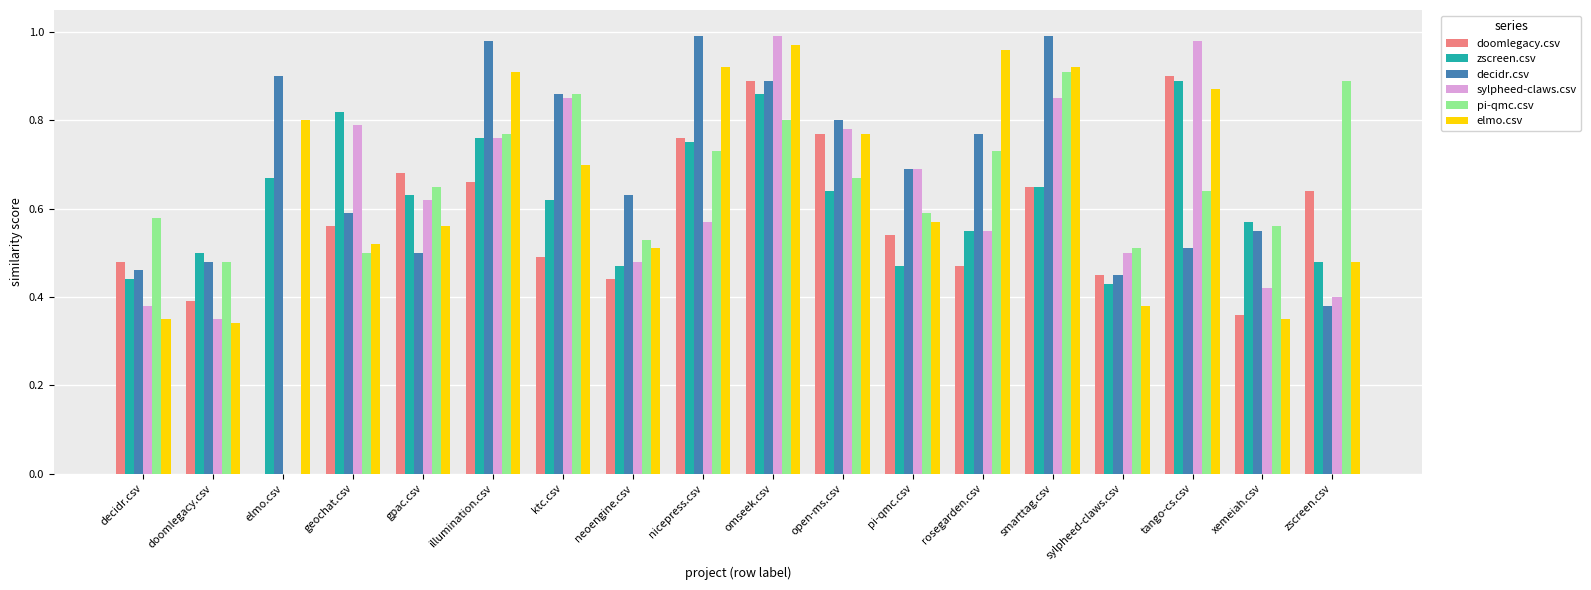

Is the value of pi-qmc.csv at tango-cs.csv greater than the value of sylpheed-claws.csv at decidr.csv?

Yes